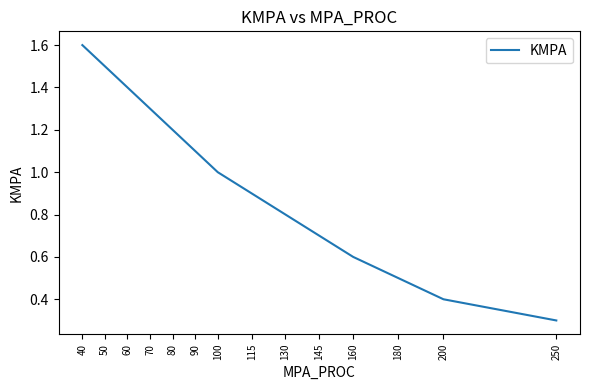

Where is the data nearest to the value 0?

250